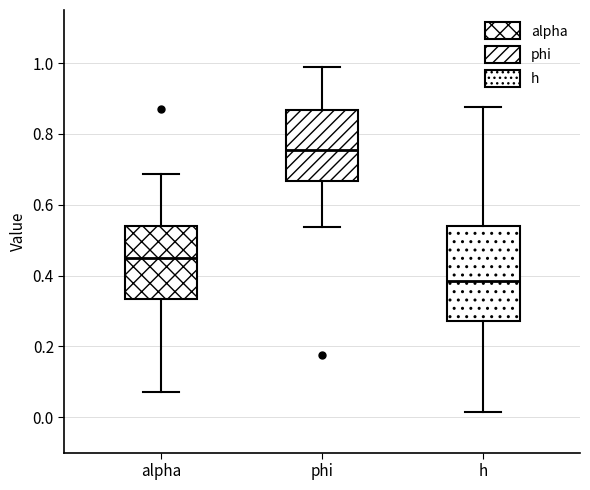

Which box has the highest median line?

phi